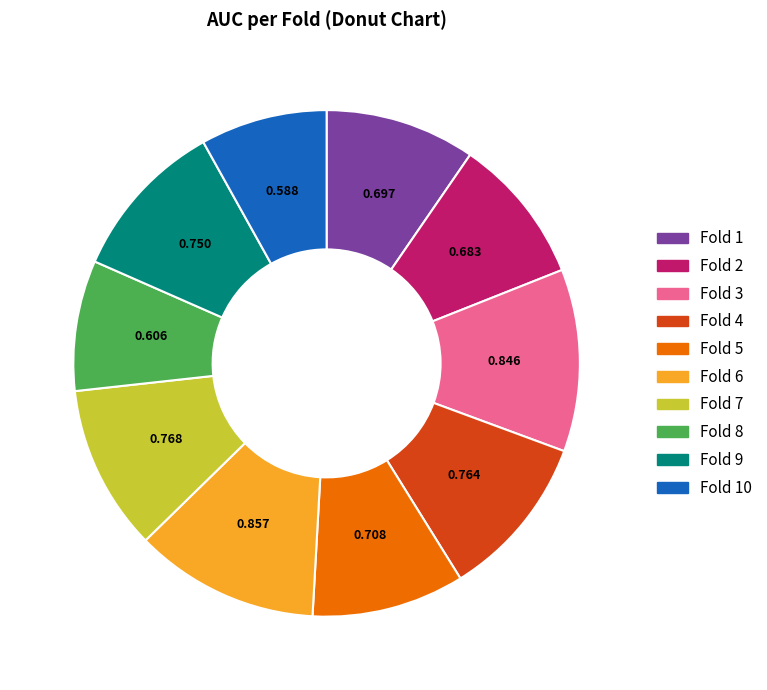

Is there a majority slice in this chart?

No